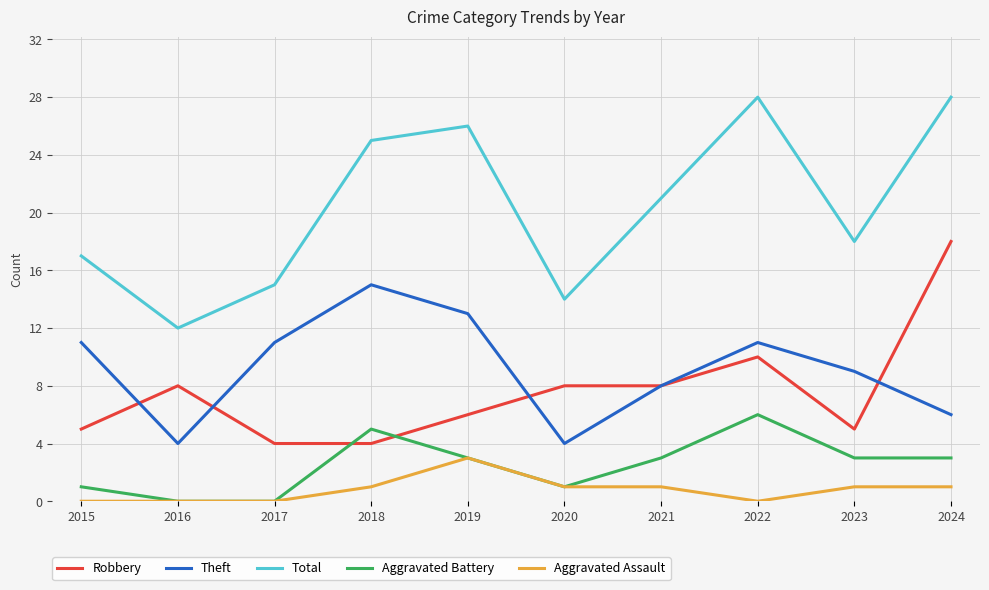

Which series has the largest range (max minus min)?

Total